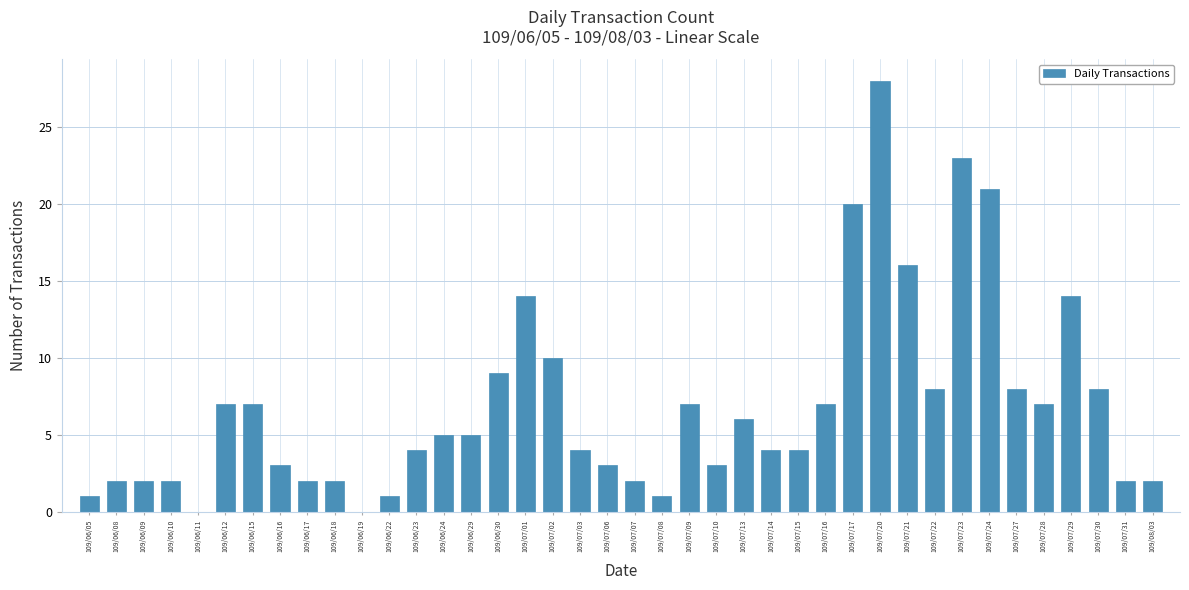

Are the bars grouped side by side (vs. stacked)?

No